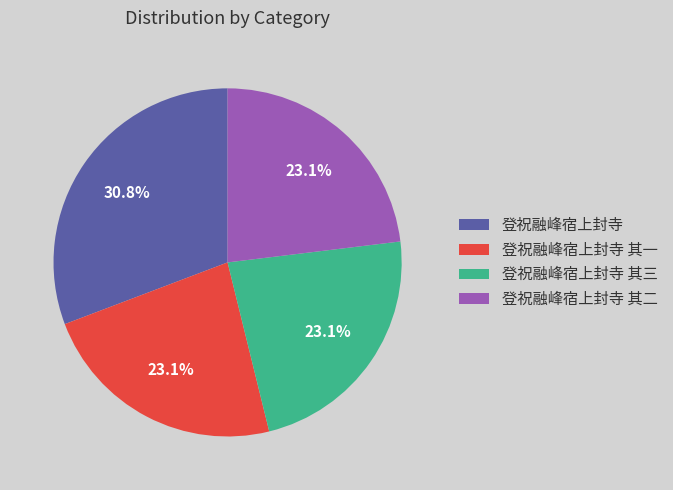

Which has a higher value, 登祝融峰宿上封寺 其三 or 登祝融峰宿上封寺?

登祝融峰宿上封寺